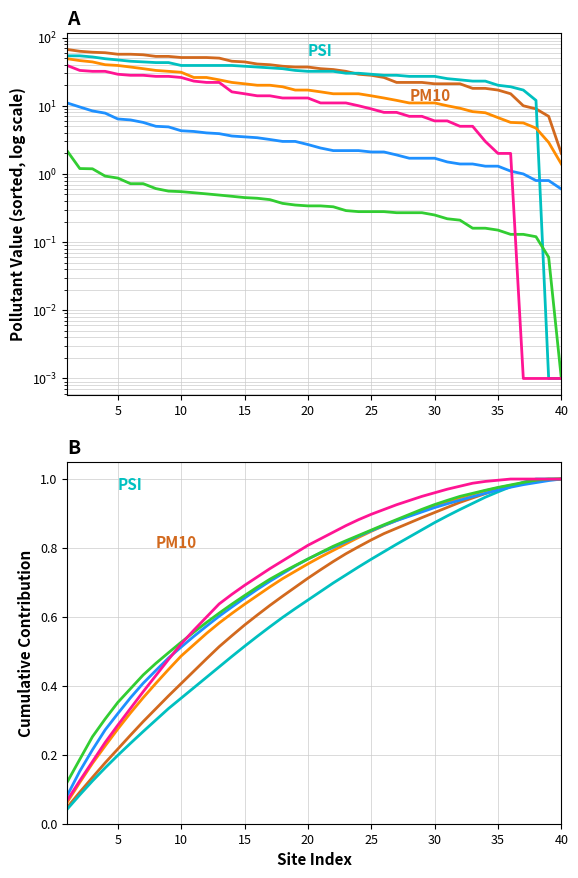

What are all the series names shown in the legend?

PM10, PSI, NO2, SO2, CO, PM2.5